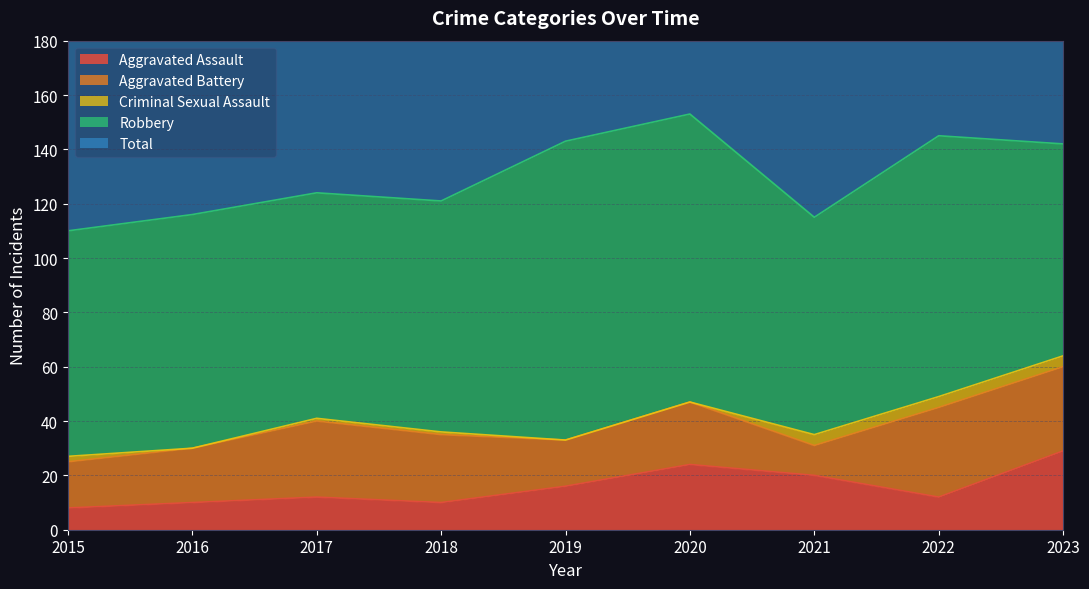

True or false: Robbery and Total intersect in this chart.

False